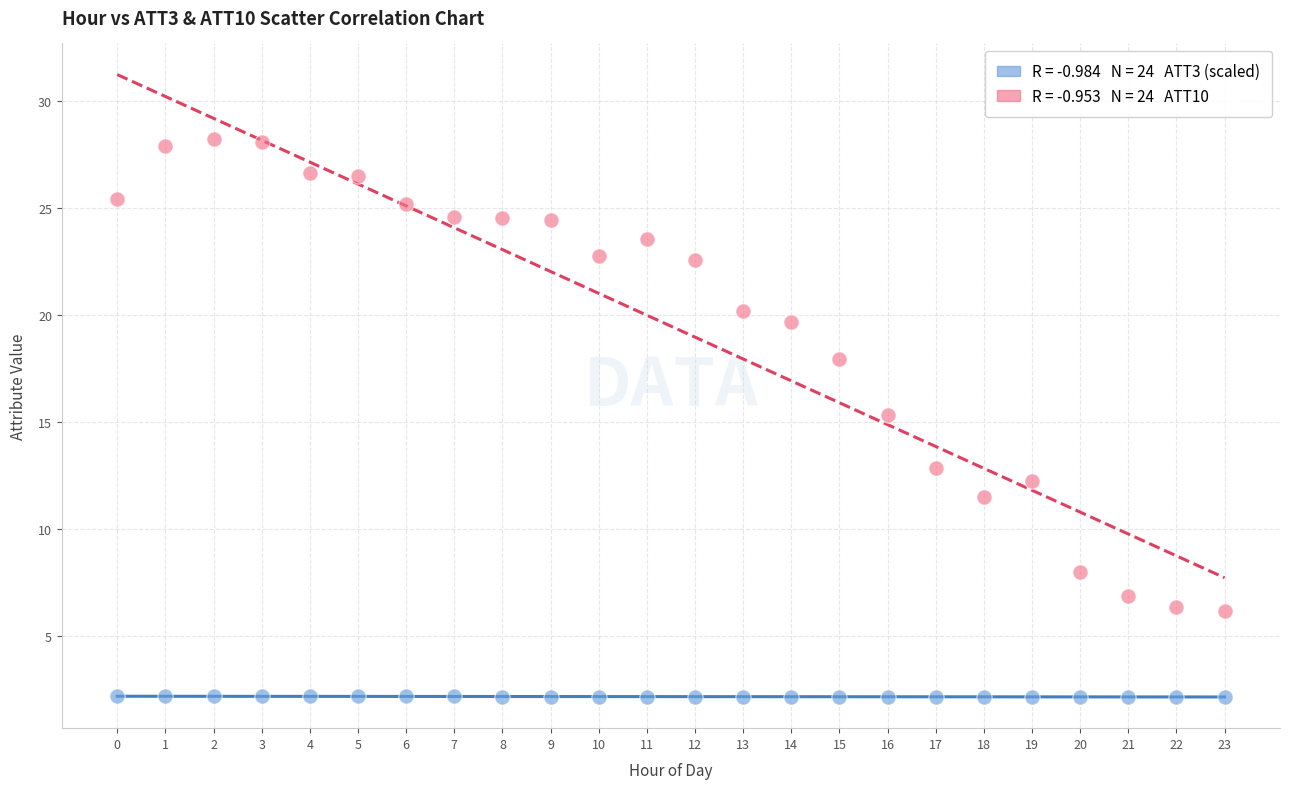

Across all series, what Y value is closest to 15?

15.3